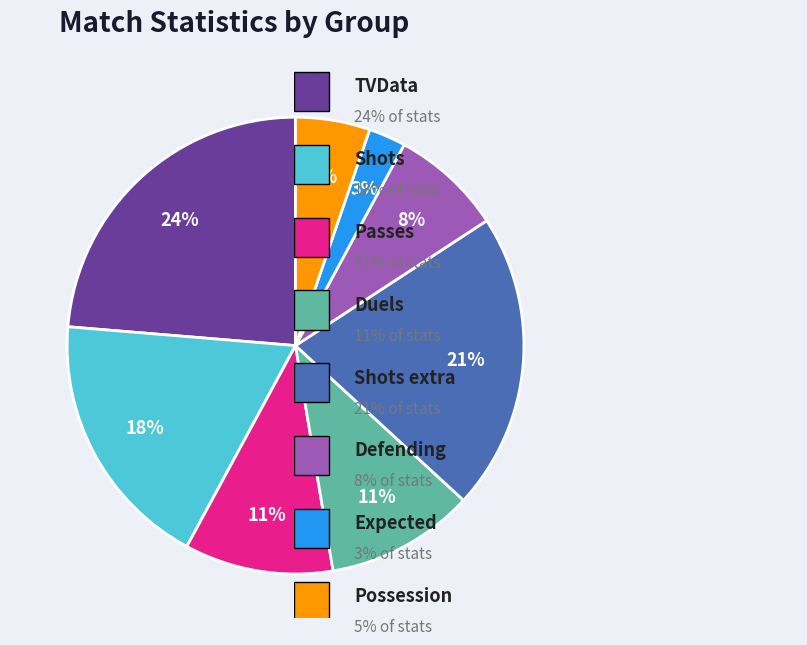

To the nearest percent, what is the difference between the largest and smallest slice percentages?

21%